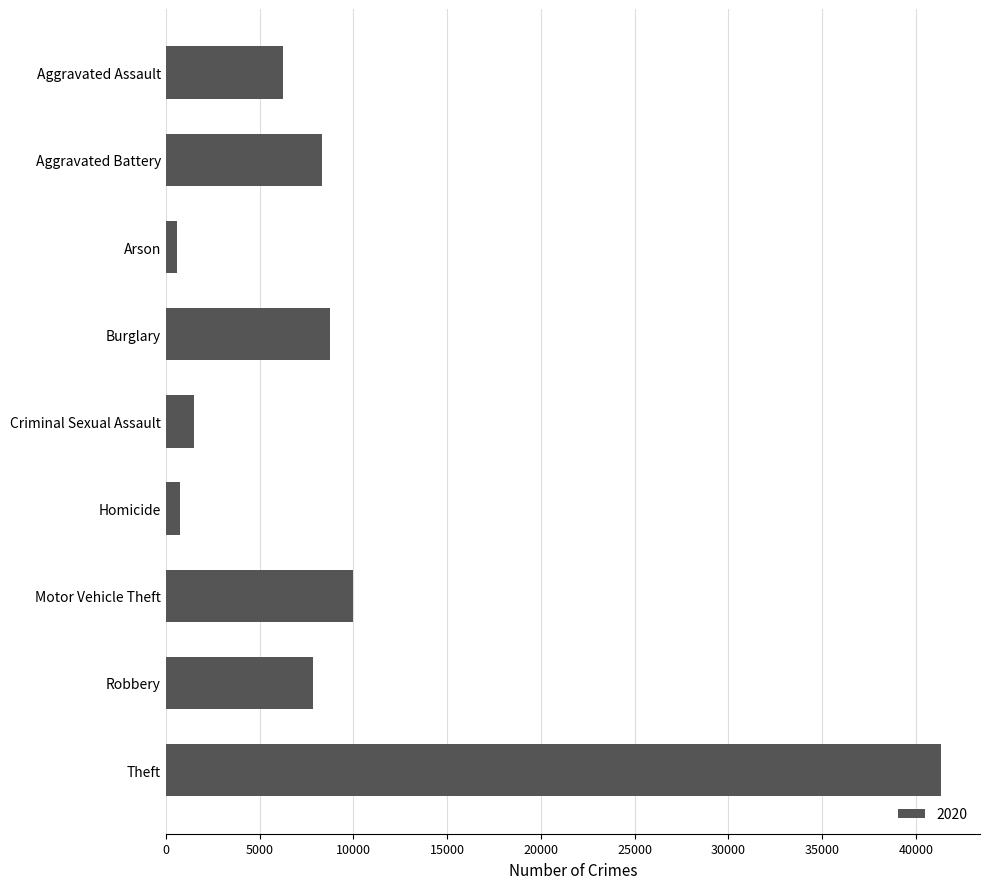

Which has a higher value, Aggravated Assault or Aggravated Battery?

Aggravated Battery